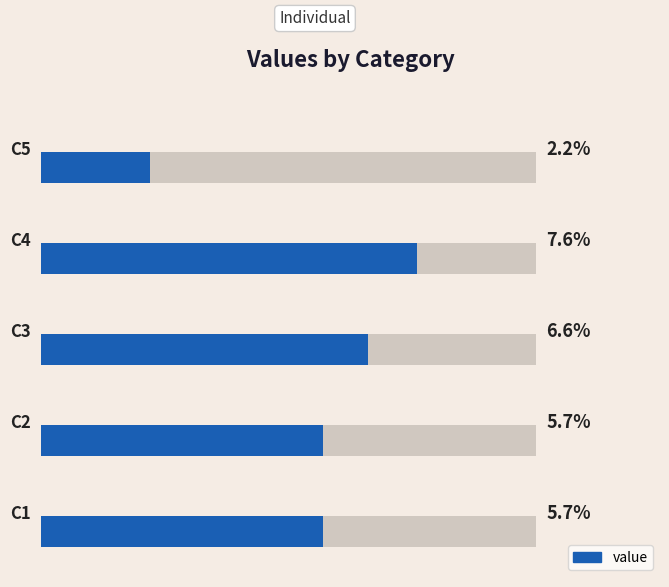

Are the bars grouped side by side (vs. stacked)?

No